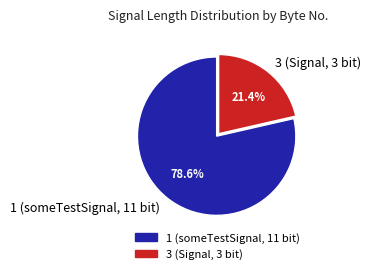

Approximately how many times larger is the value at 3 (Signal, 3 bit) compared to 1 (someTestSignal, 11 bit)?

0.3